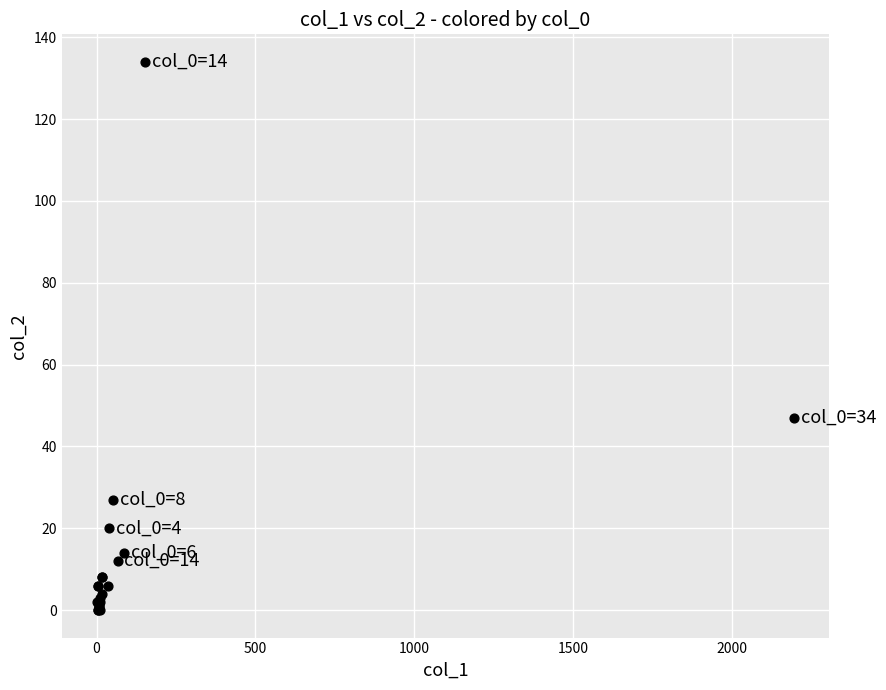

What Y value in the scatter plot is closest to 67?

47